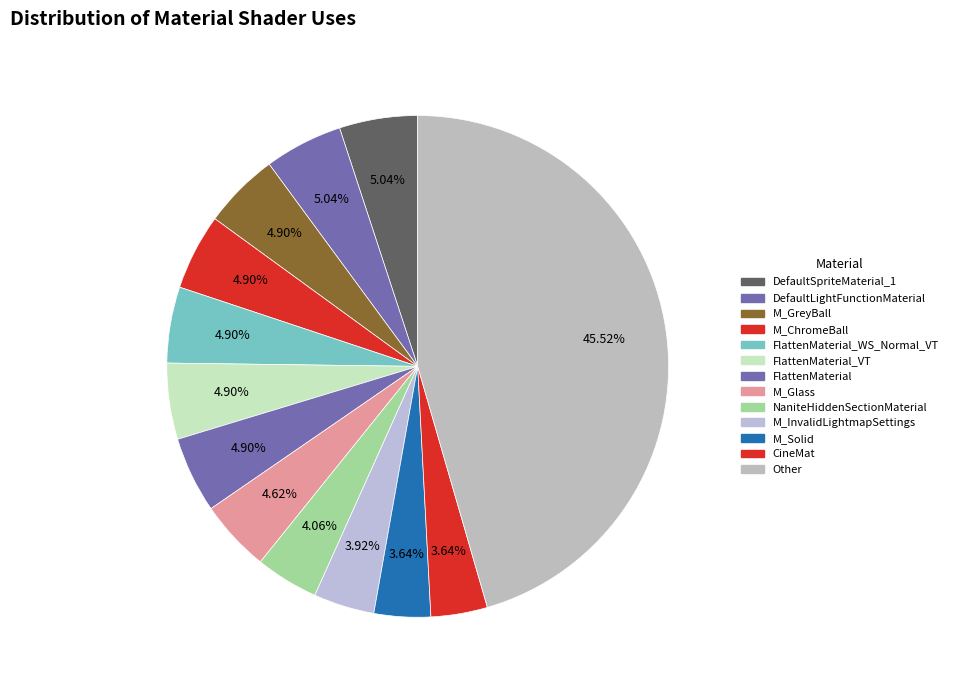

How many segments does this pie chart have?

13